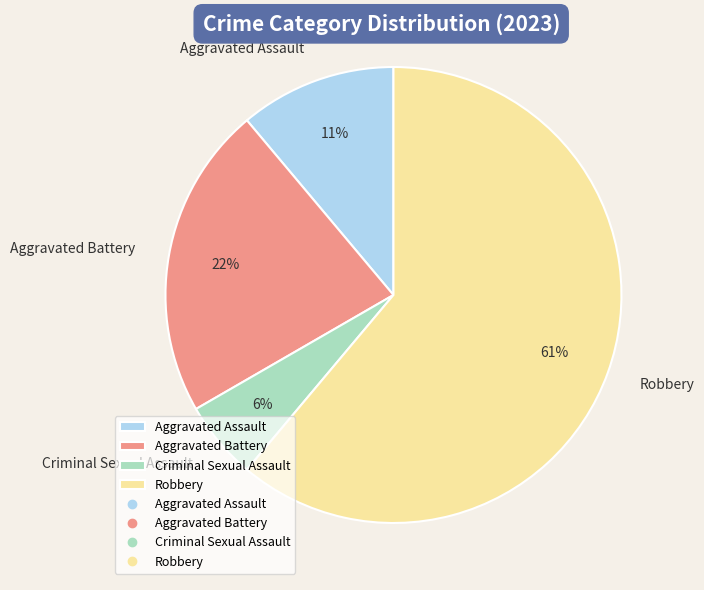

To the nearest percent, what portion does Aggravated Assault represent?

11%